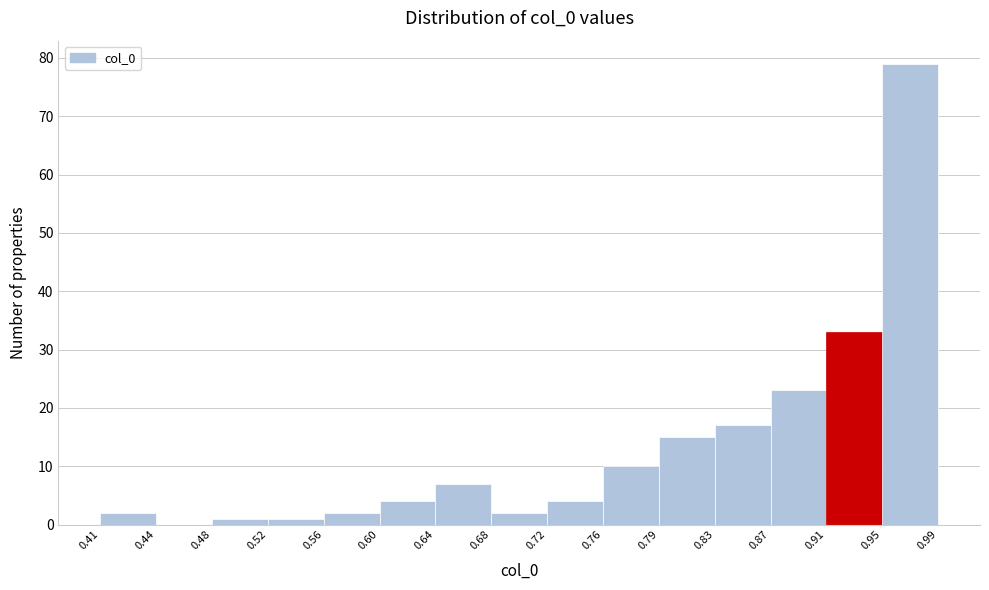

How tall is the bar that spans 0.48 to 0.52 on the x-axis? The values are not printed on the chart, so give them approximately, as read against the axis.

1